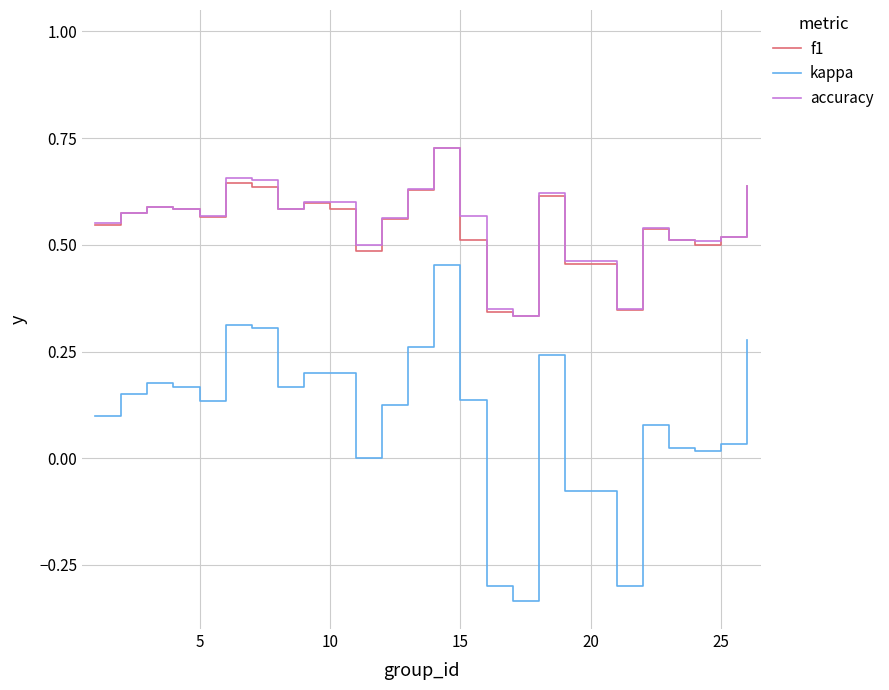

True or false: f1 has more than 2 points higher than both neighbors.

True